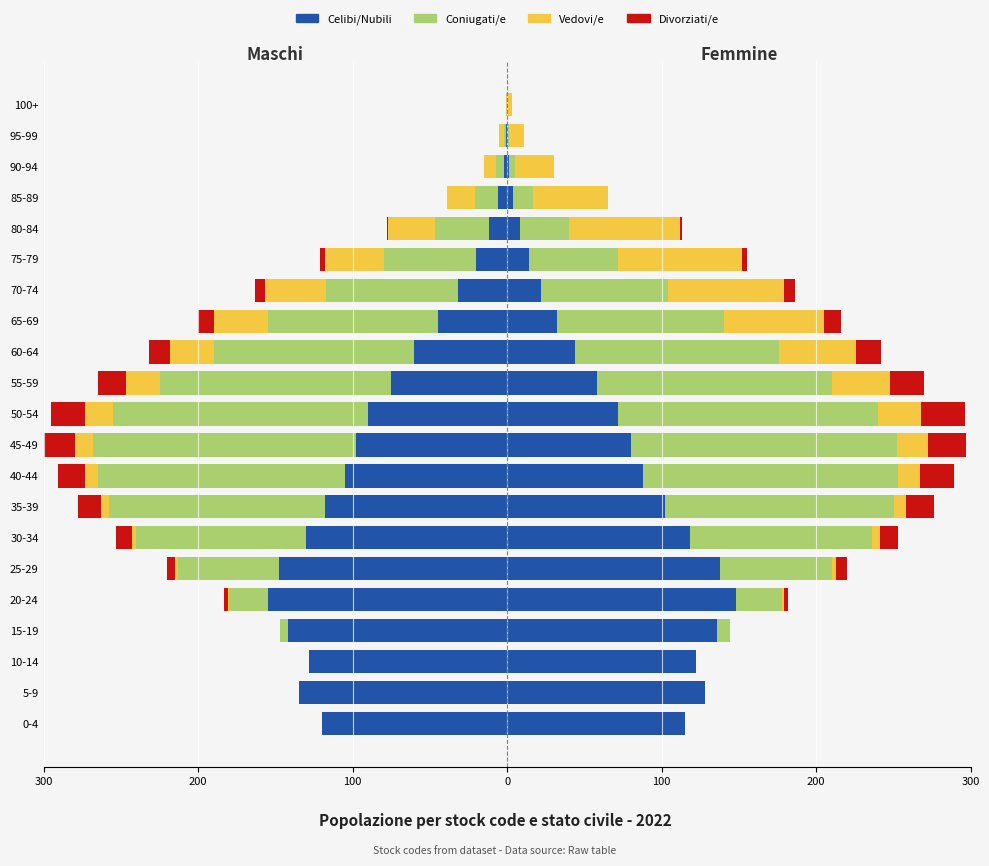

The value of Divorziati/e at 0-4 is 0. True or false?

True